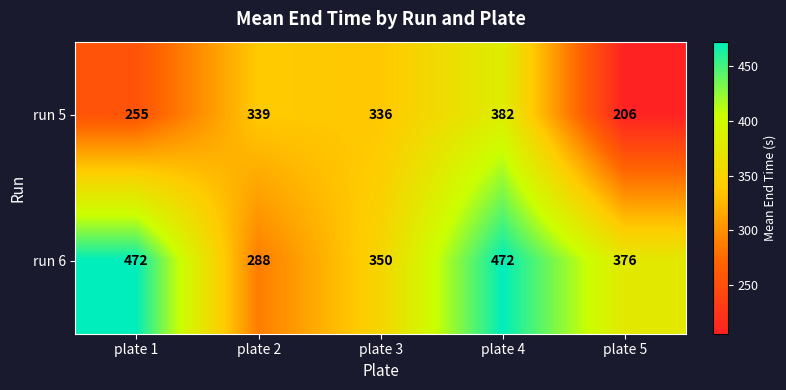

What value does the run 6 series have at plate 2, to the nearest 5?

290